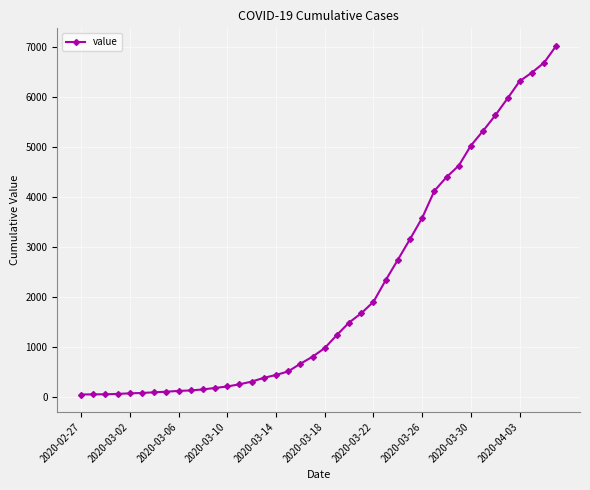

What is the difference between the maximum and second lowest values?

6961